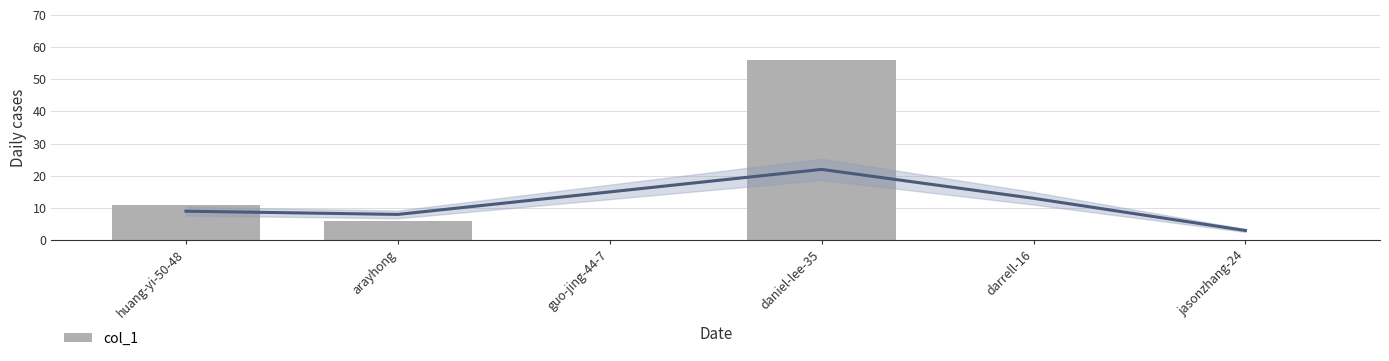

At which category does the chart reach its minimum across all series?

guo-jing-44-7